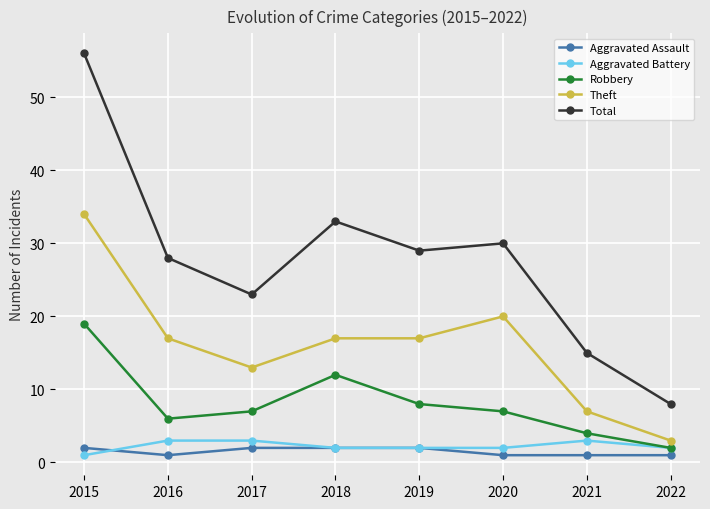

What is the spread (max minus min) of values at 2019?

27